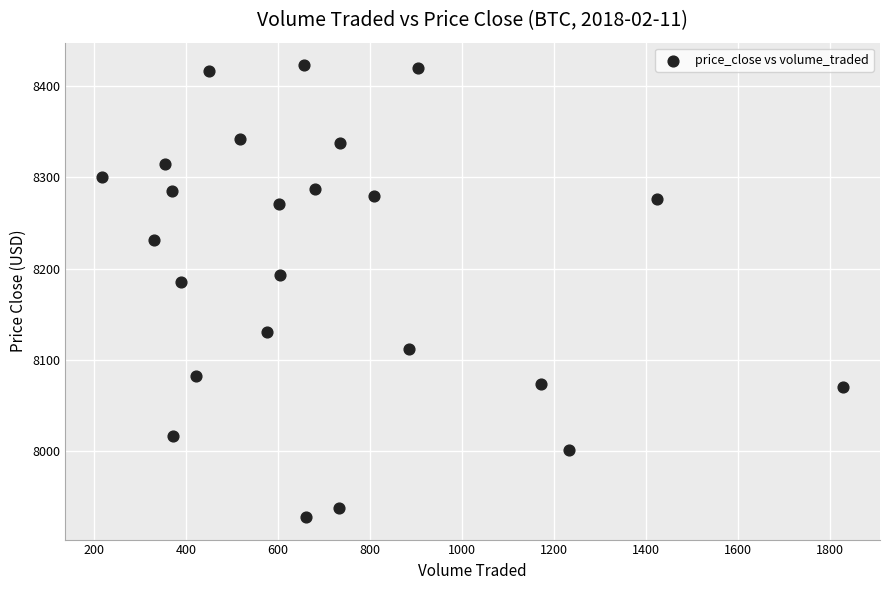

What is the range of X values (max minus min)?

1610.3